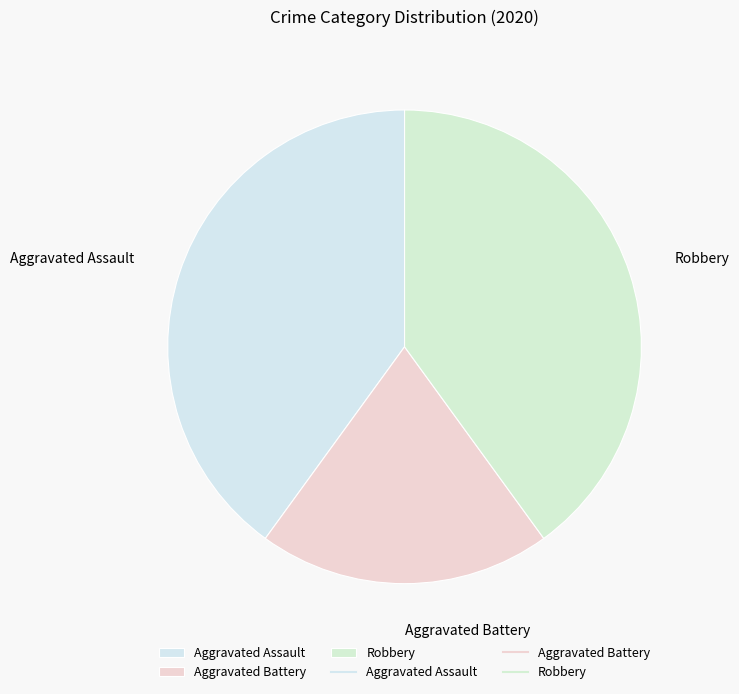

Count the number of slices in the pie.

3